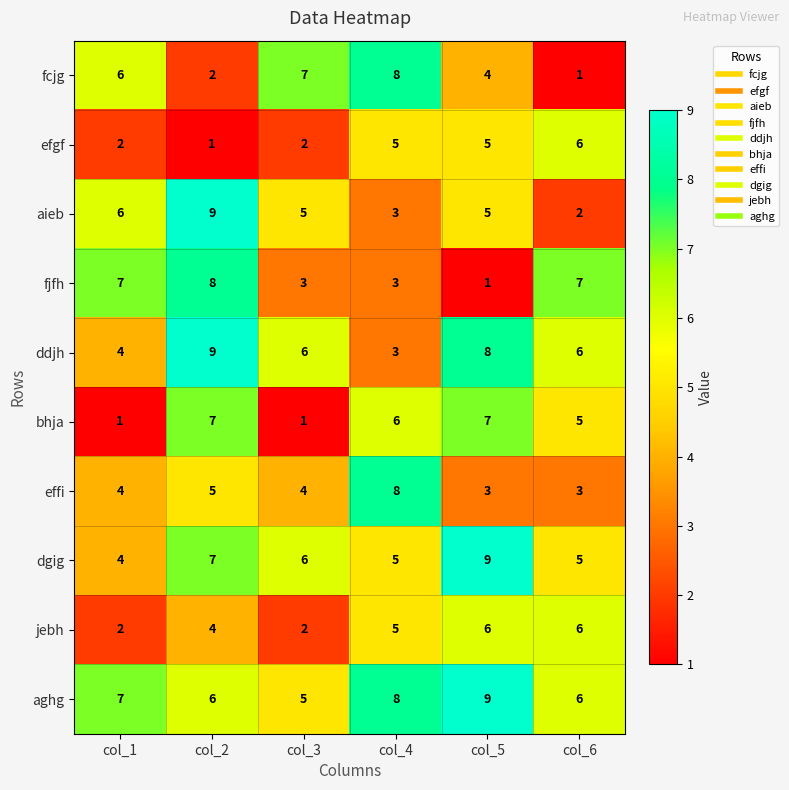

What is the spread (max minus min) of values at col_6?

6